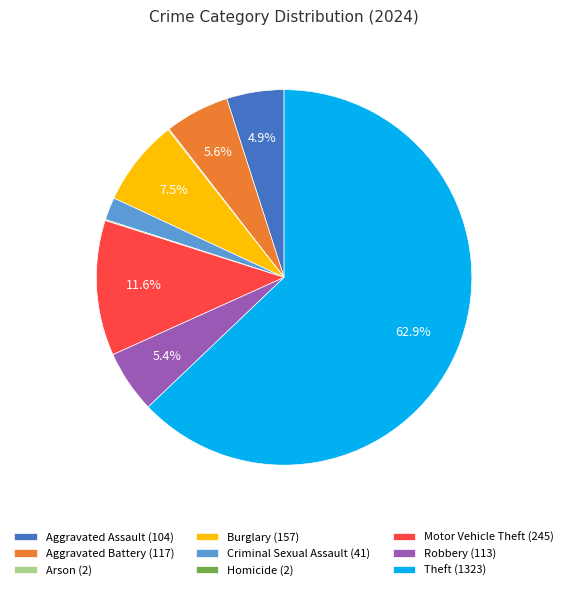

What percentage is the Motor Vehicle Theft slice, to the nearest percent?

12%